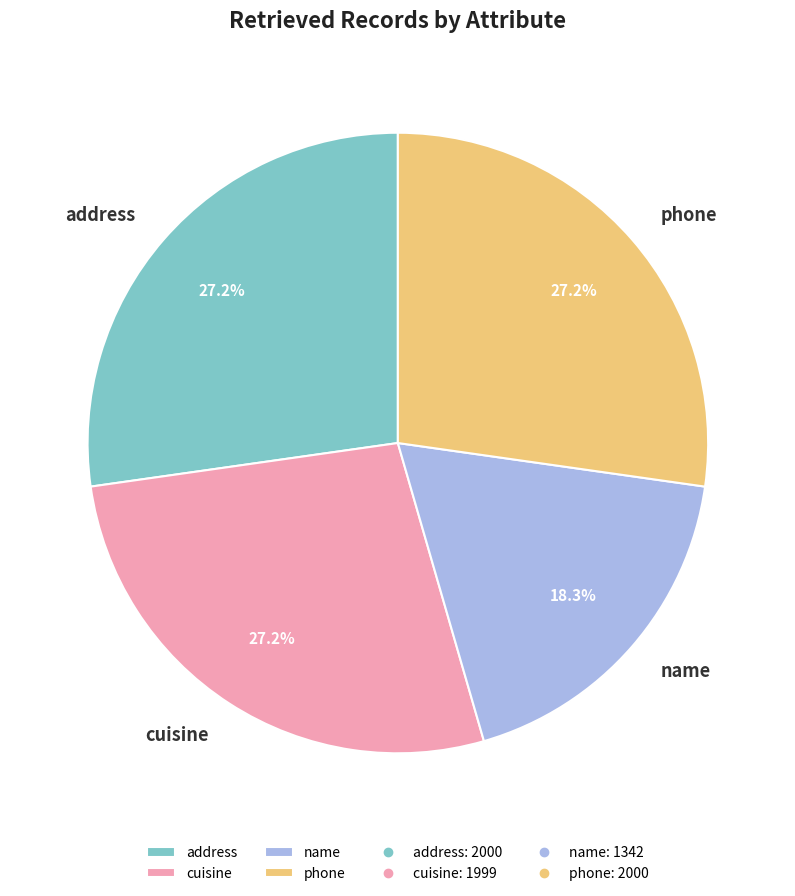

To the nearest percent, what percentage of the pie is phone?

27%